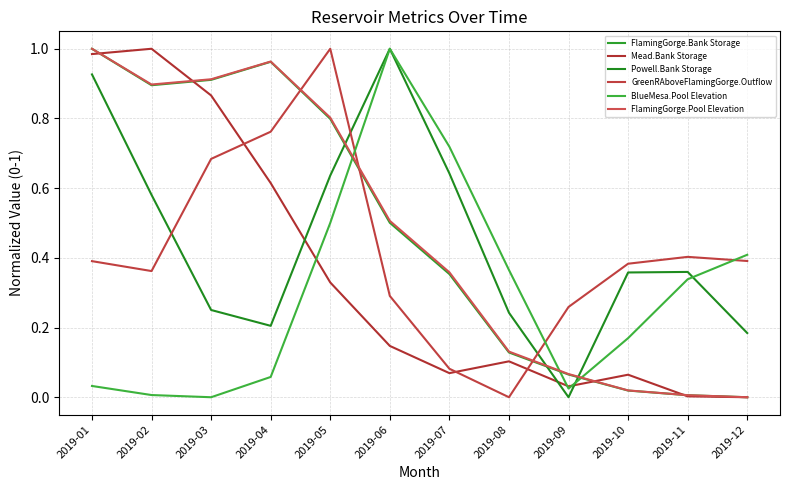

Which has a higher value, 2019-02 or 2019-10?

2019-02